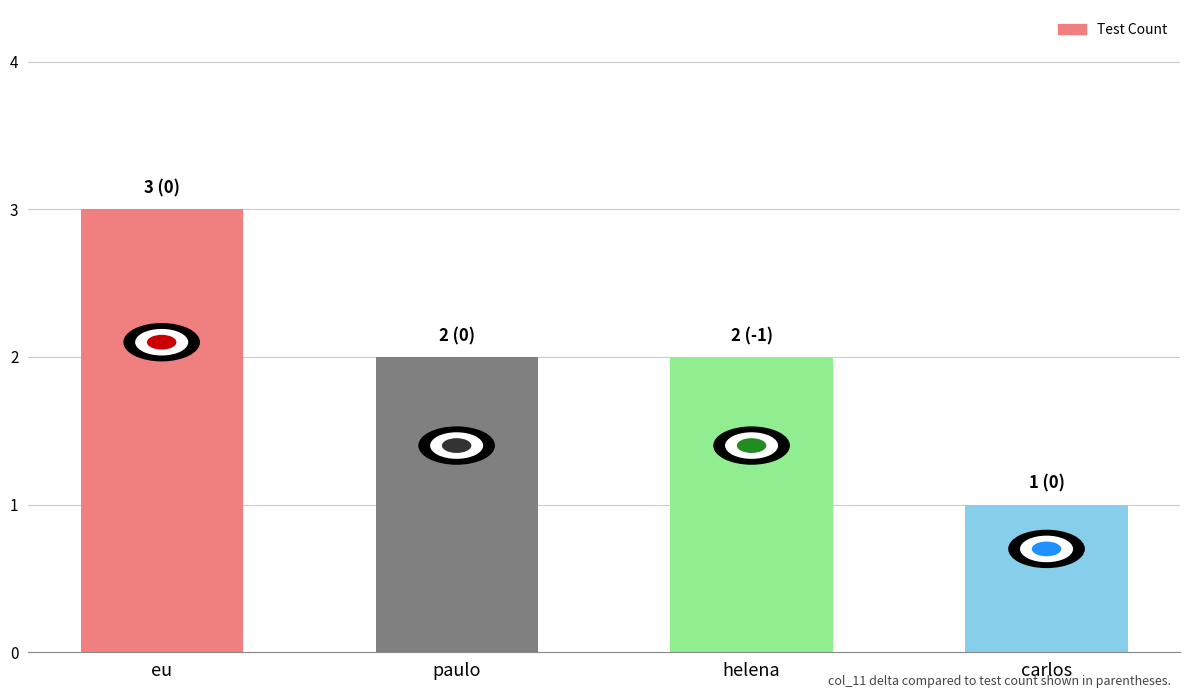

What is the smallest value displayed?

1